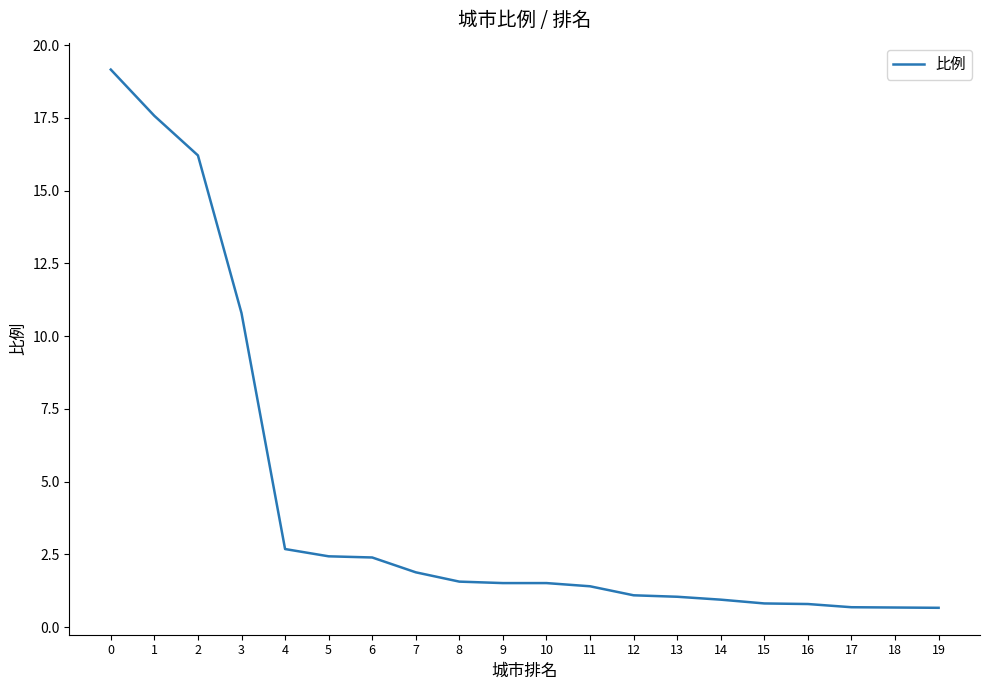

Count the number of data series in this chart.

1